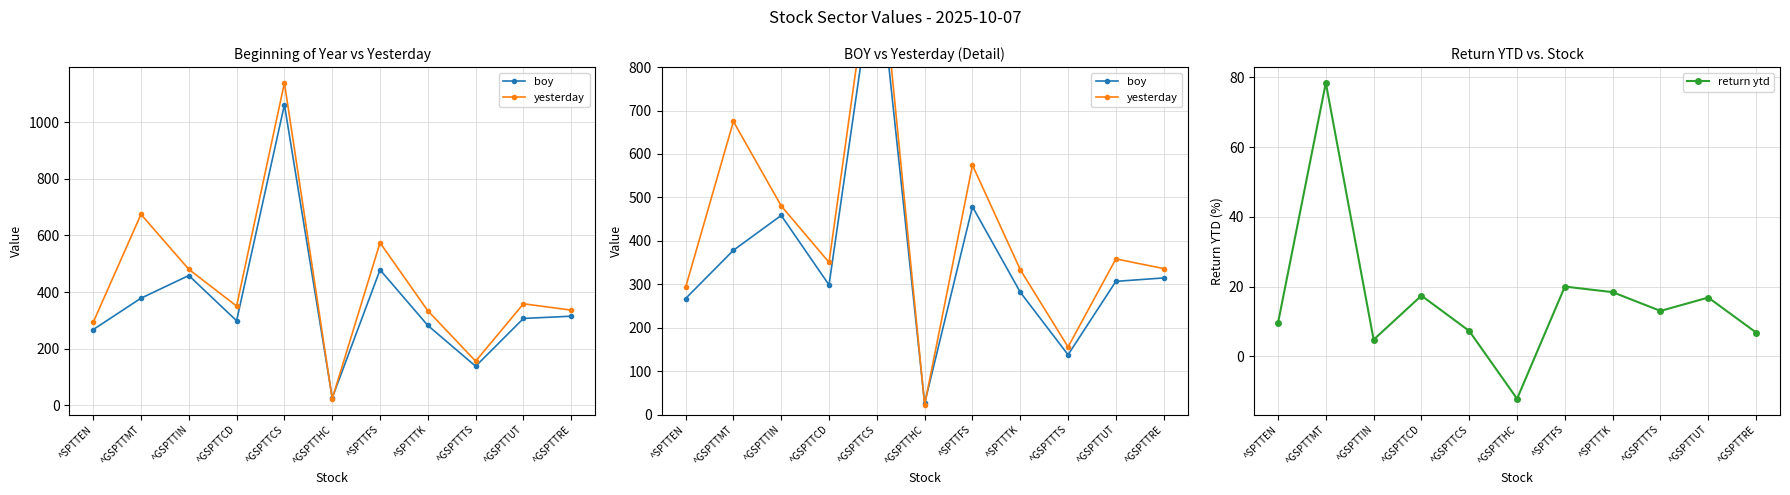

List the series in order of their overall mean, lowest first.

return ytd, boy, yesterday